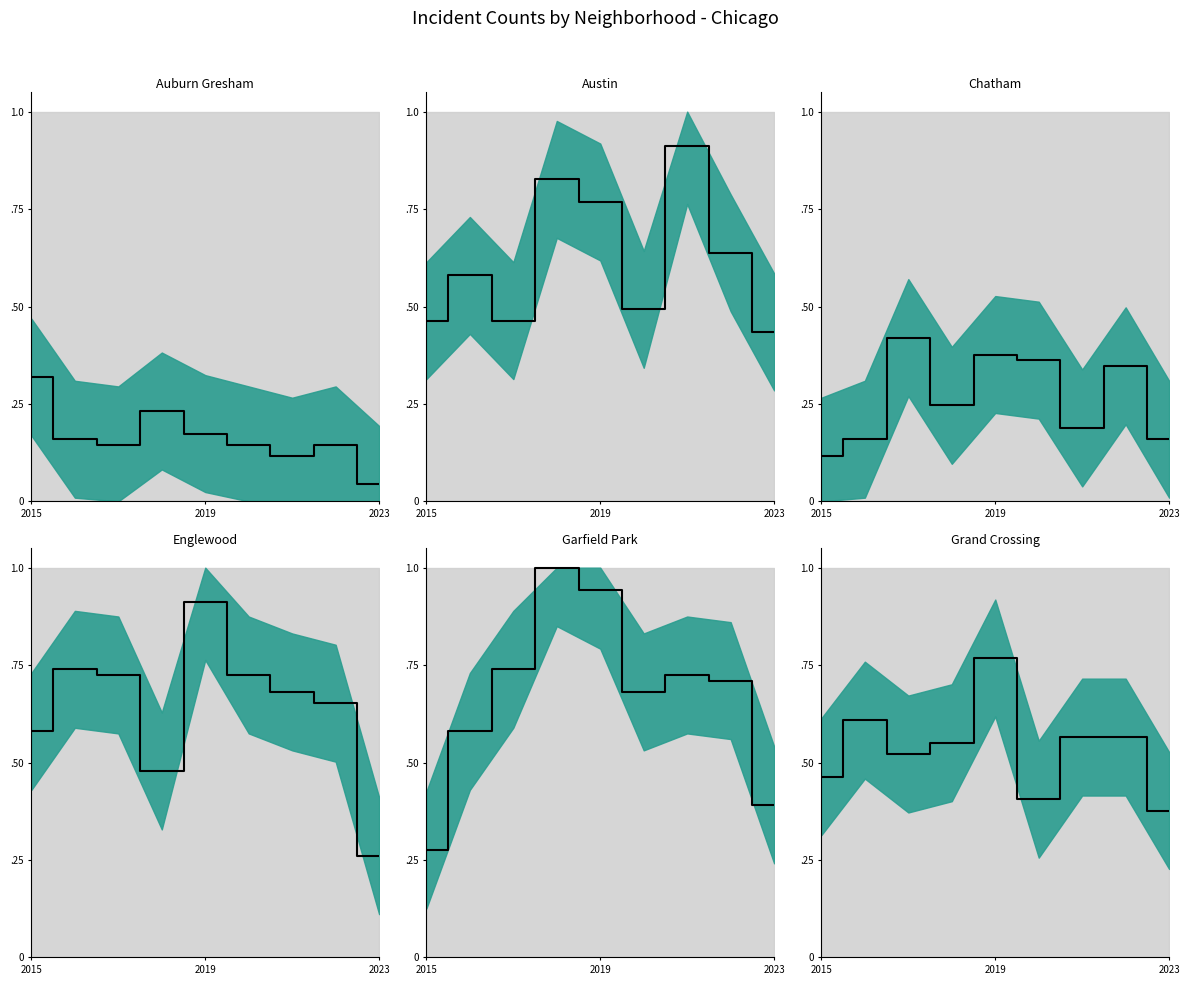

What is the total value across all series at 5?

2.8